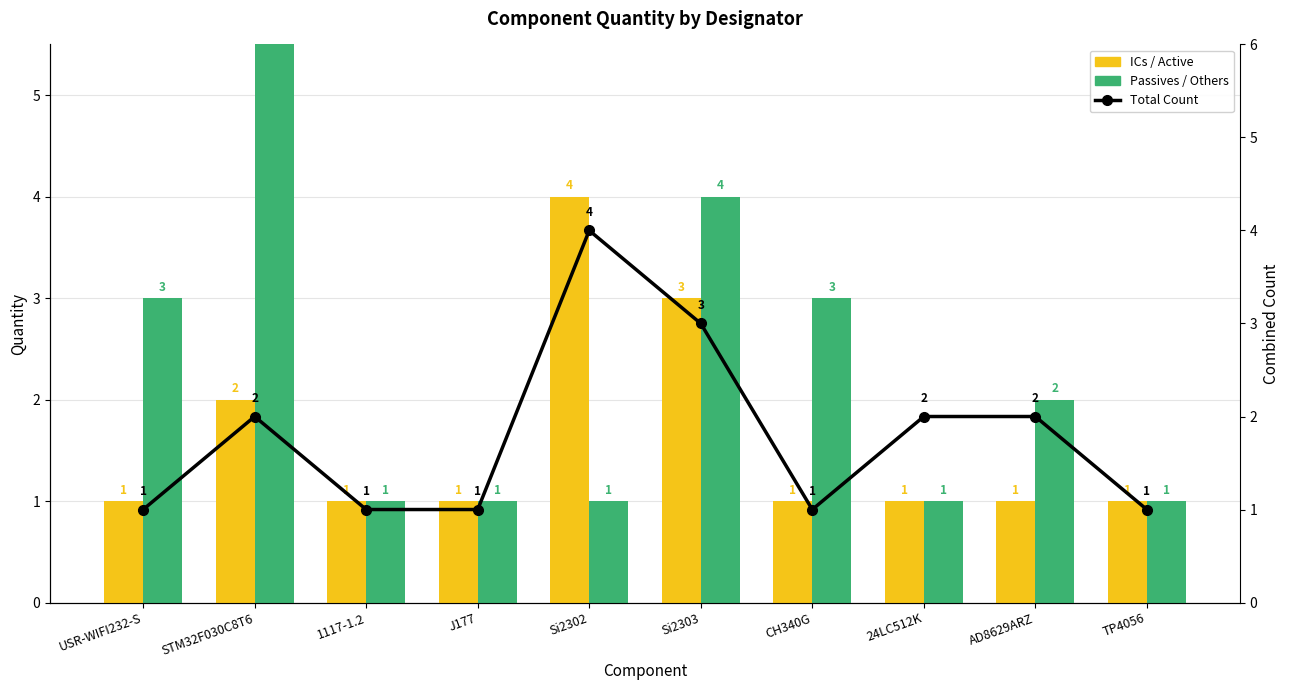

What are all the series names shown in the legend?

ICs / Active, Passives / Others, Total Count